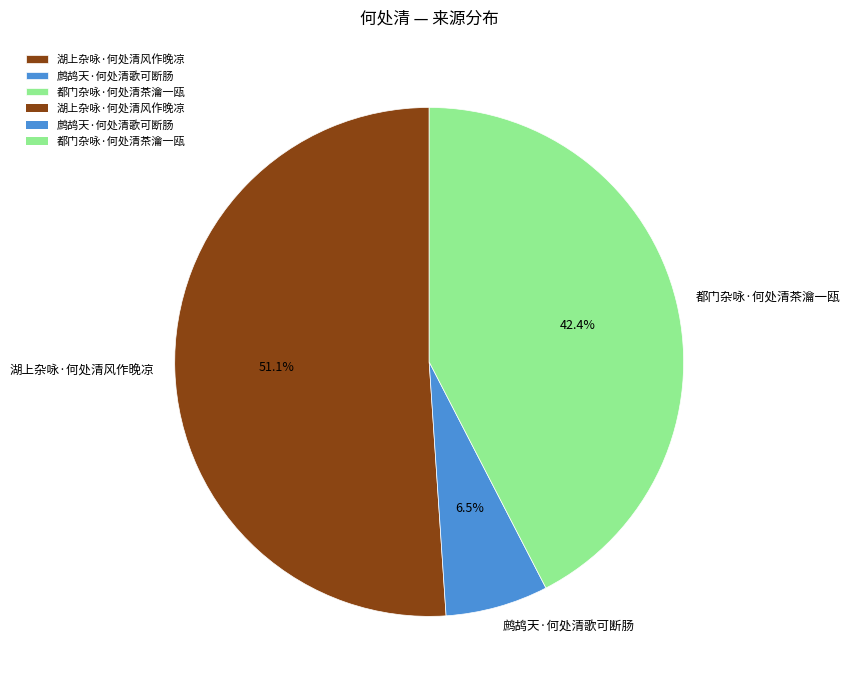

Do 都门杂咏·何处清茶瀹一瓯 and 鹧鸪天·何处清歌可断肠 together represent more than half of the pie?

No